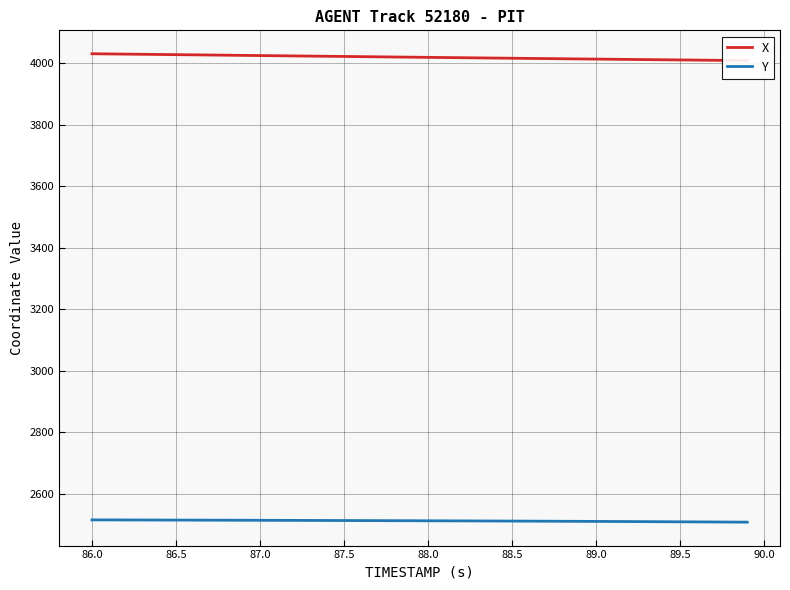

What is the highest value of the Y series?

2515.2